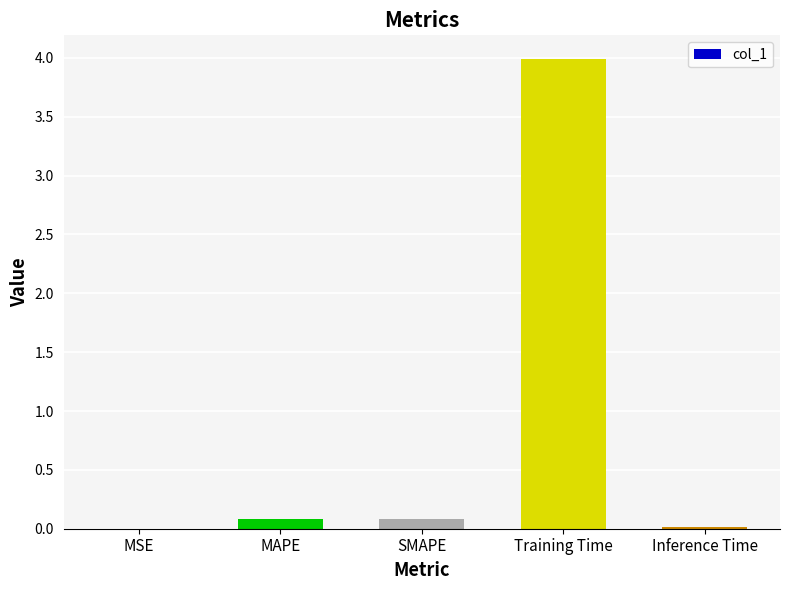

Which has a higher value, MAPE or Training Time?

Training Time